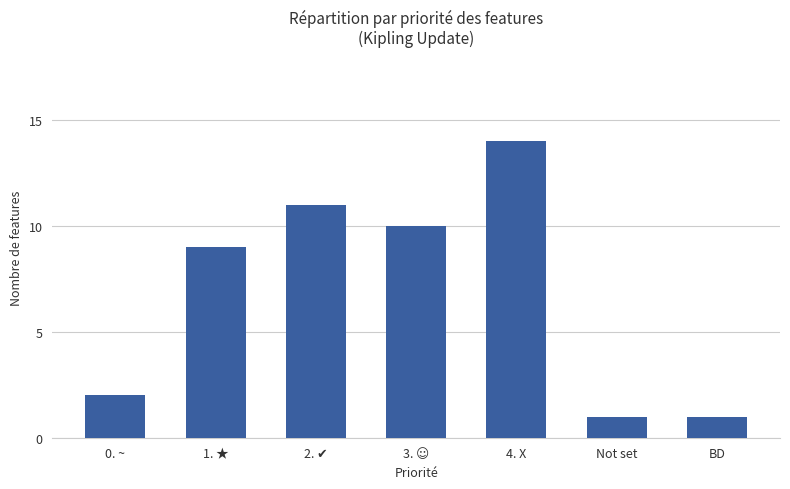

What is the label of the 2nd bar from the right?

Not set